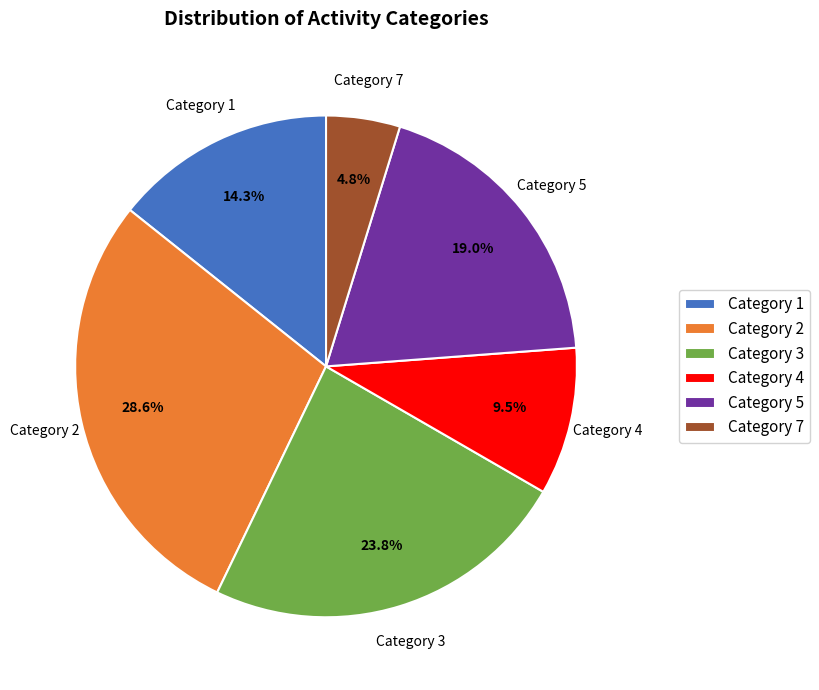

Is Category 4 the majority of the pie?

No